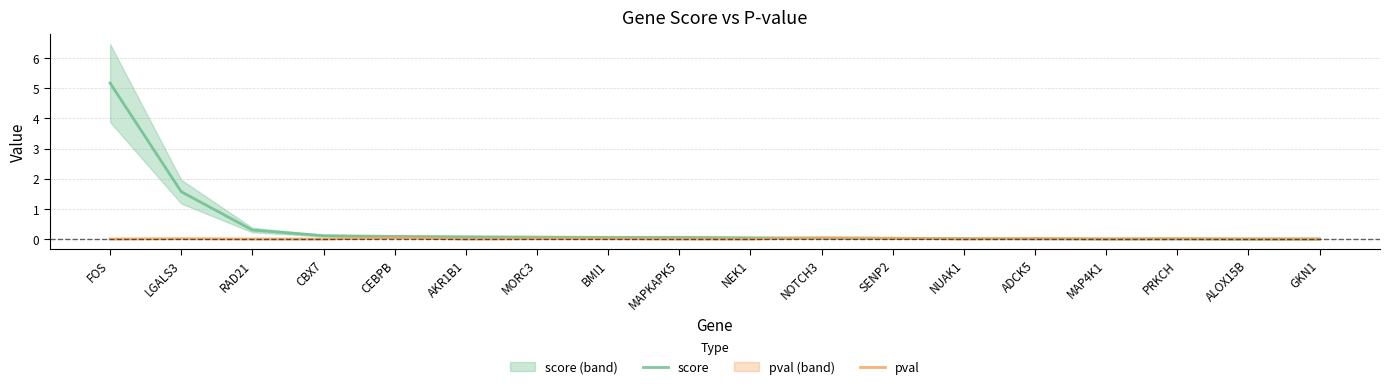

Which series has the widest spread of values?

score